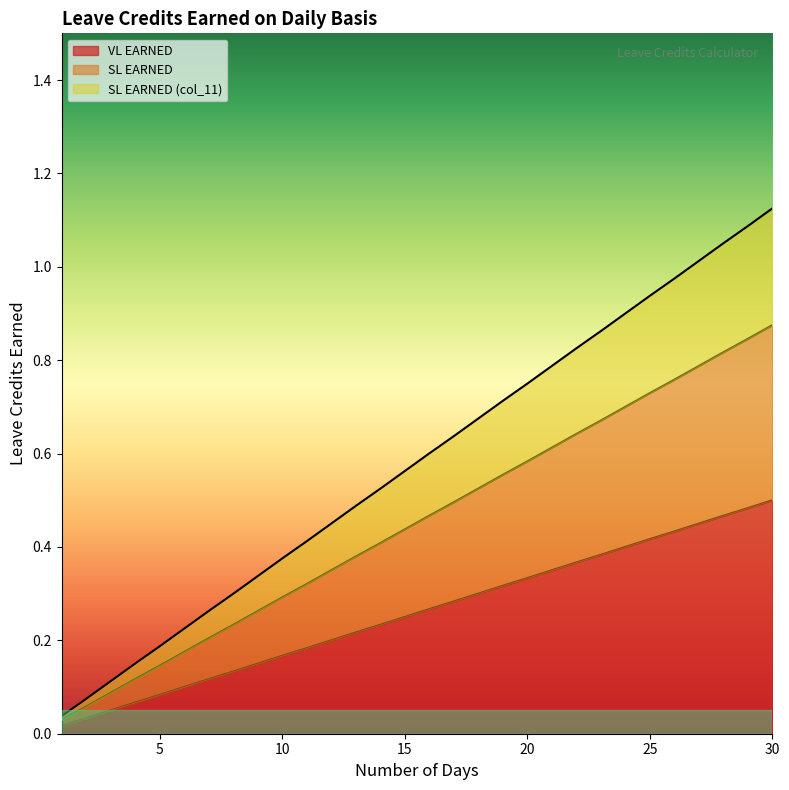

Is it true that SL EARNED (col_11) equals 0.6 at 10?

False